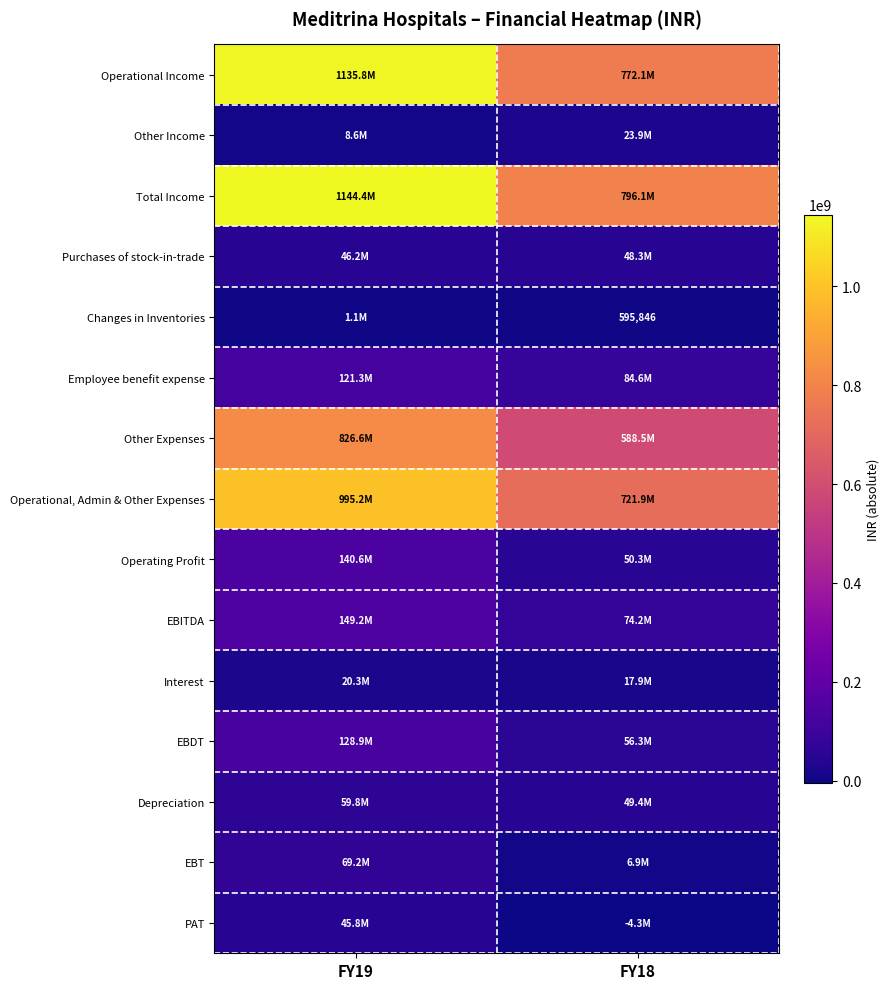

What is the total value across all series at FY18?

3286498181